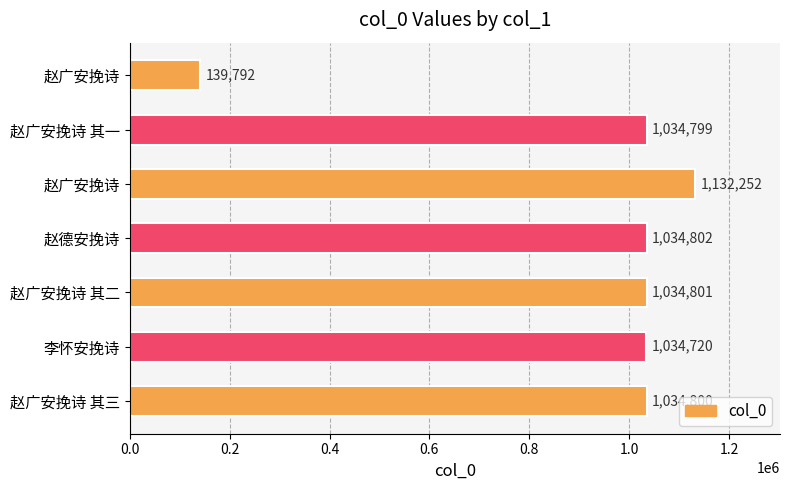

Where is the data nearest to the value 636022?

李怀安挽诗